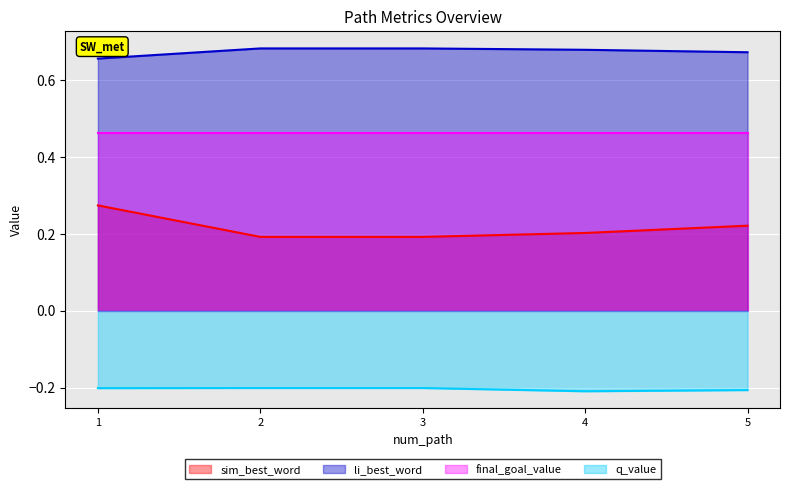

True or false: q_value and li_best_word cross at least once.

False